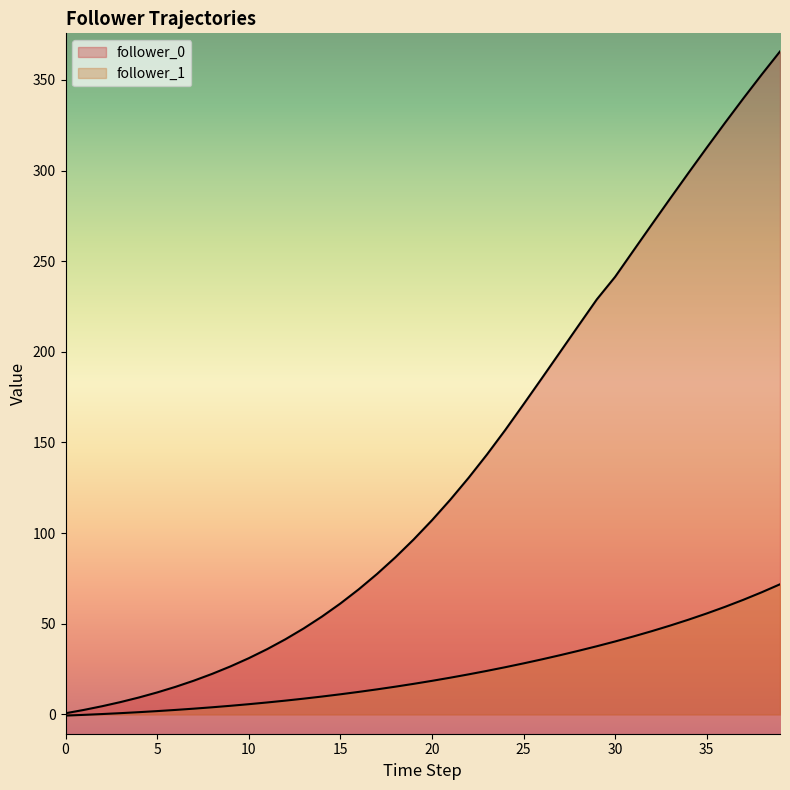

True or false: follower_1 has more than 2 points higher than both neighbors.

False